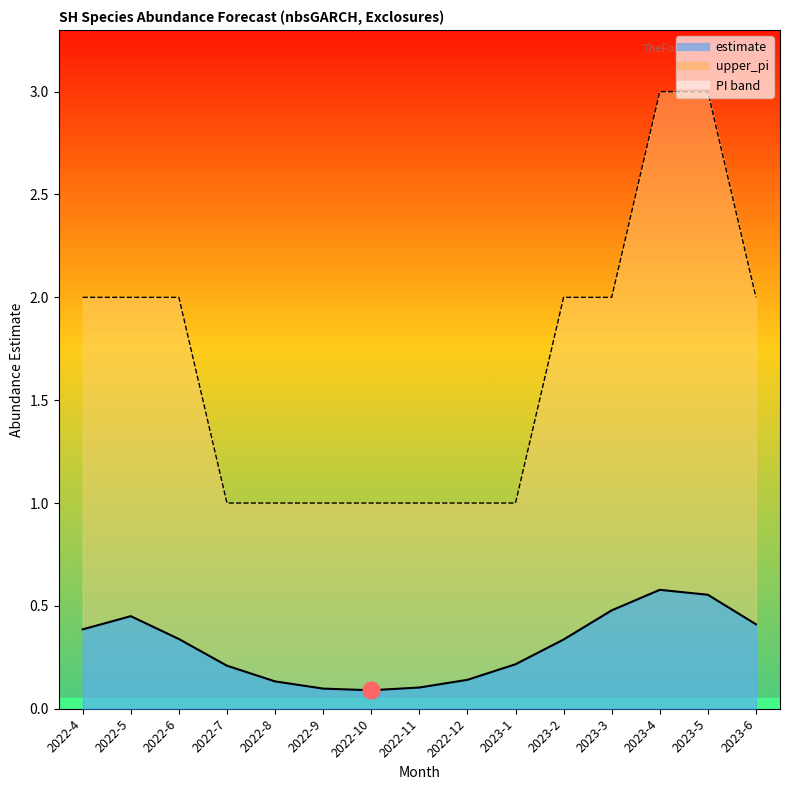

What is the label of the 11th point from the right?

2022-8